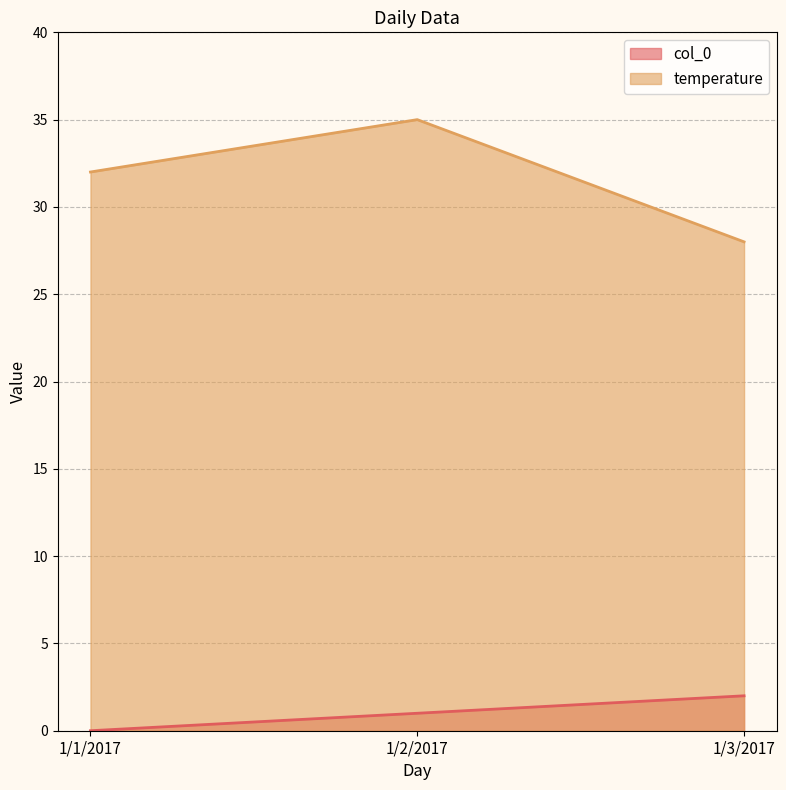

Where is col_0 nearest to the value 1?

1/2/2017